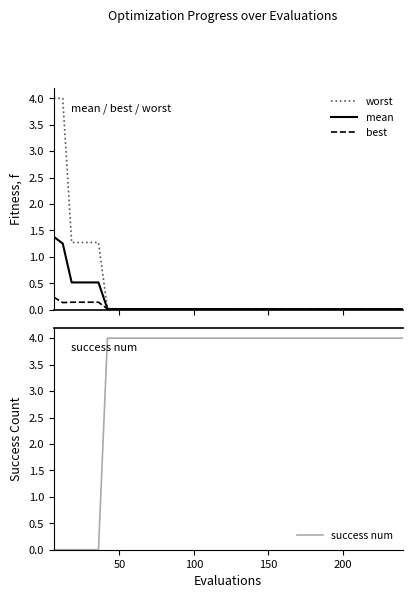

What is the sum of all mean values?

5.2